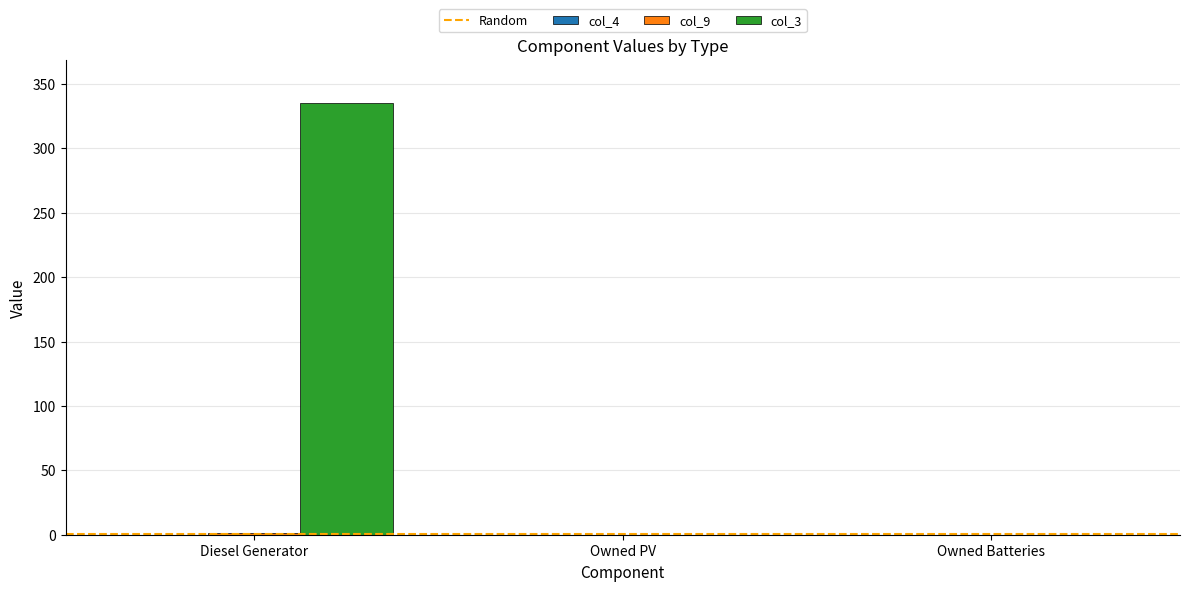

At which category is the sum across all series the highest?

Diesel Generator